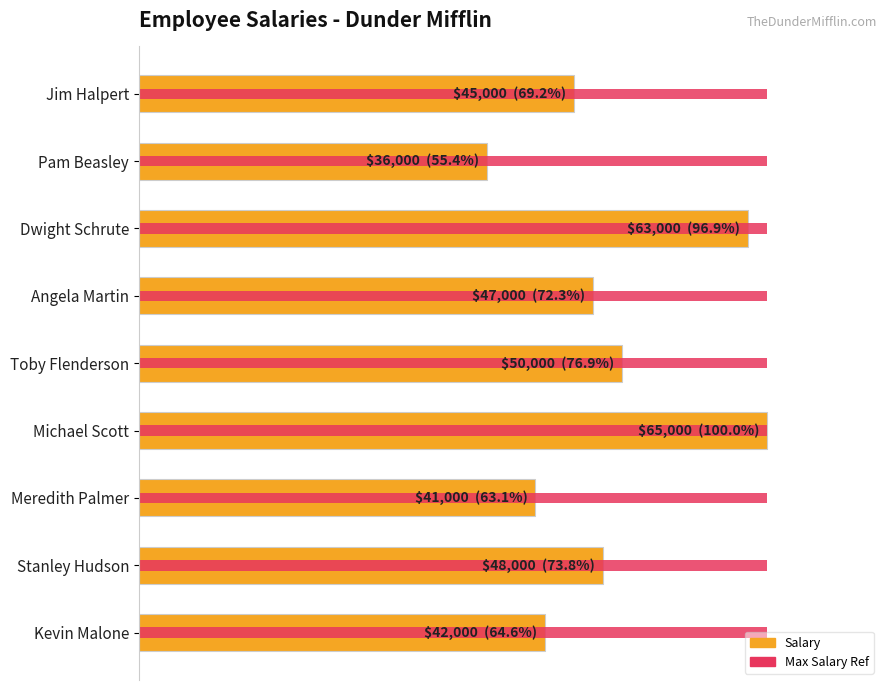

Are the bars horizontal?

Yes